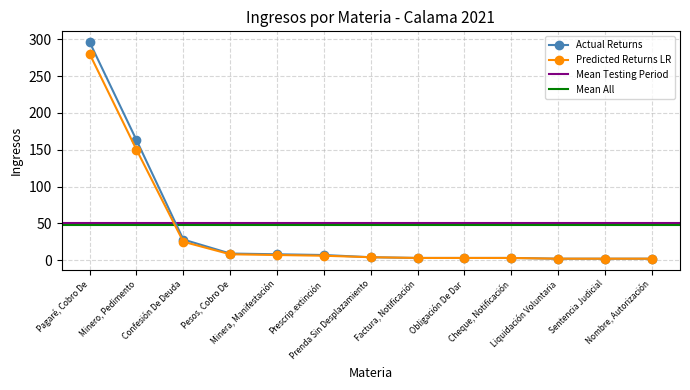

Count the number of categories in the chart.

13